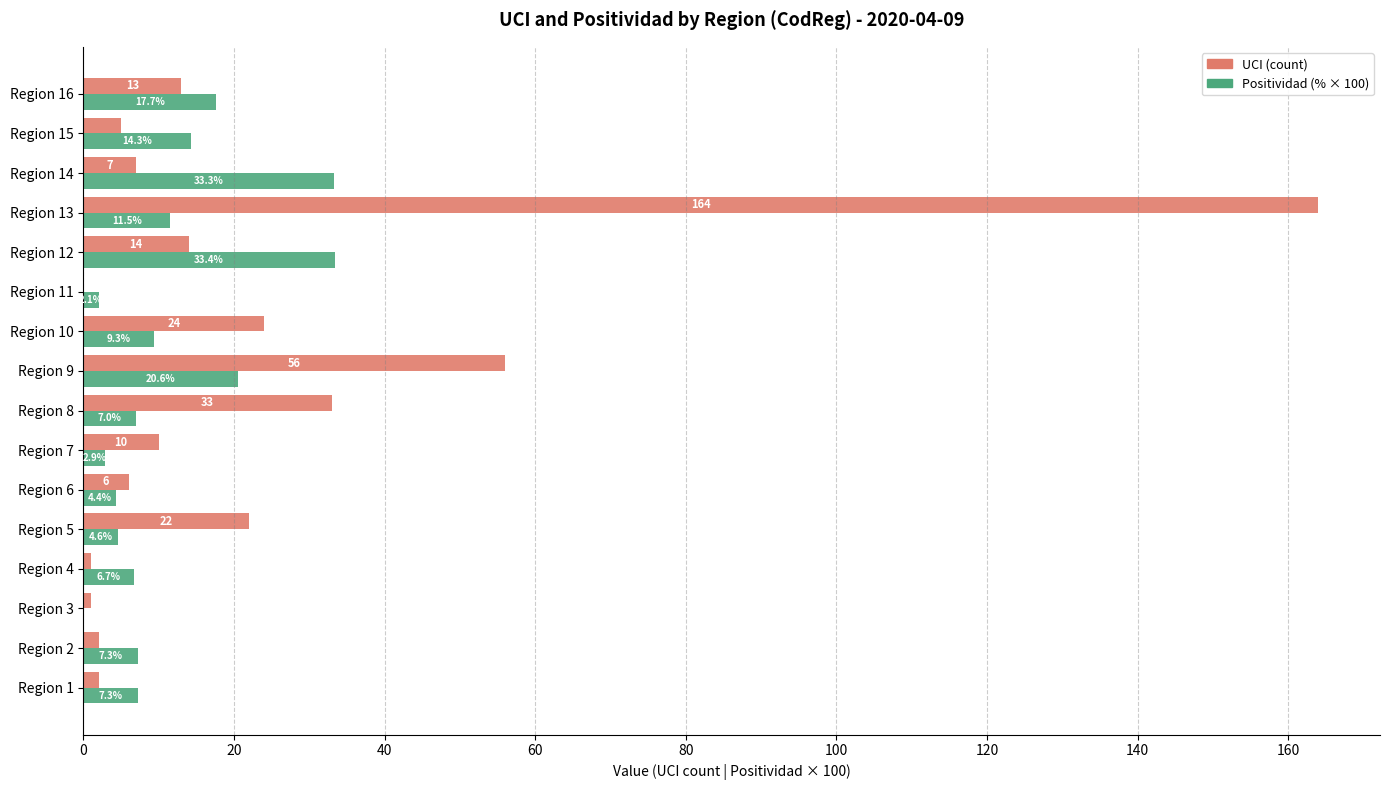

What is the total value across all series at Region 16?

30.7